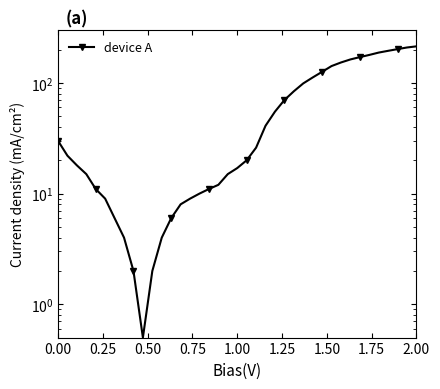

What is the sum of all values?

2660.5